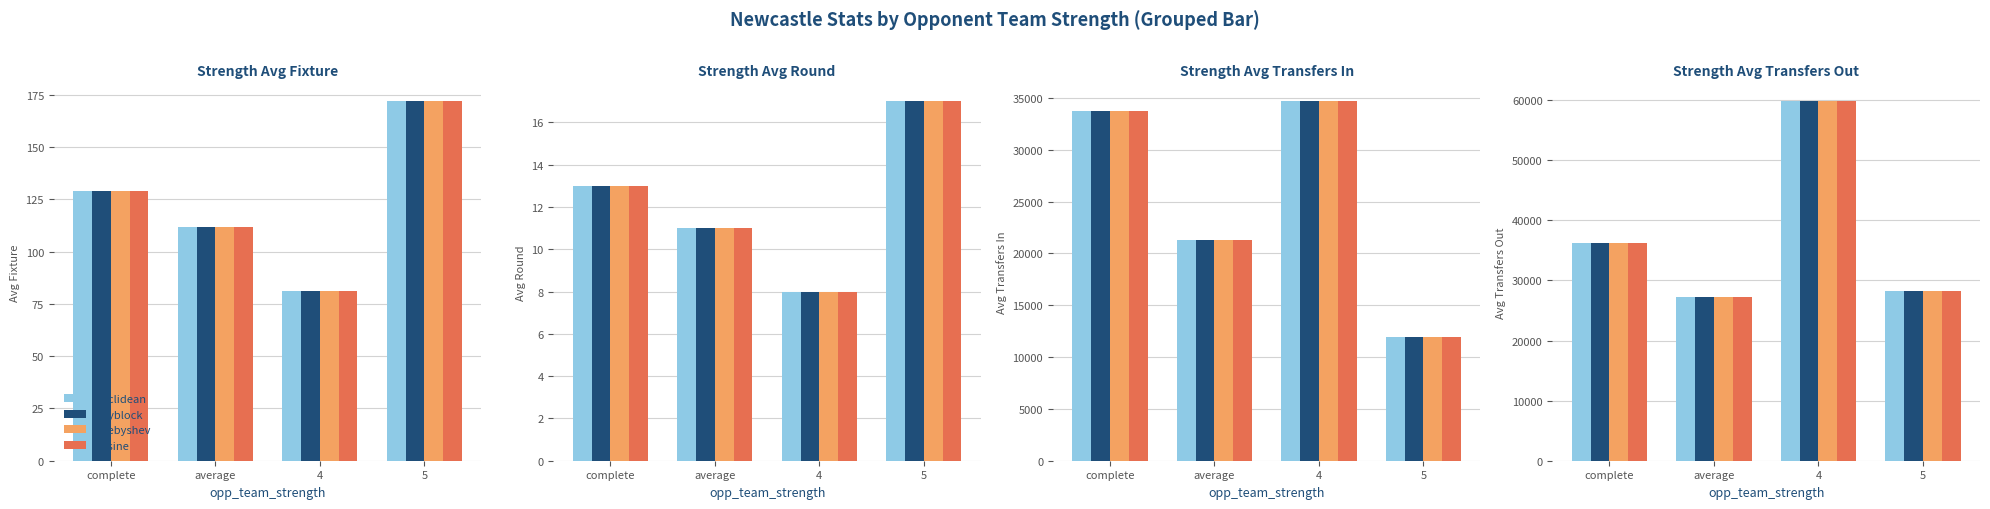

What is the difference between the maximum and minimum values in the cosine series?

32547